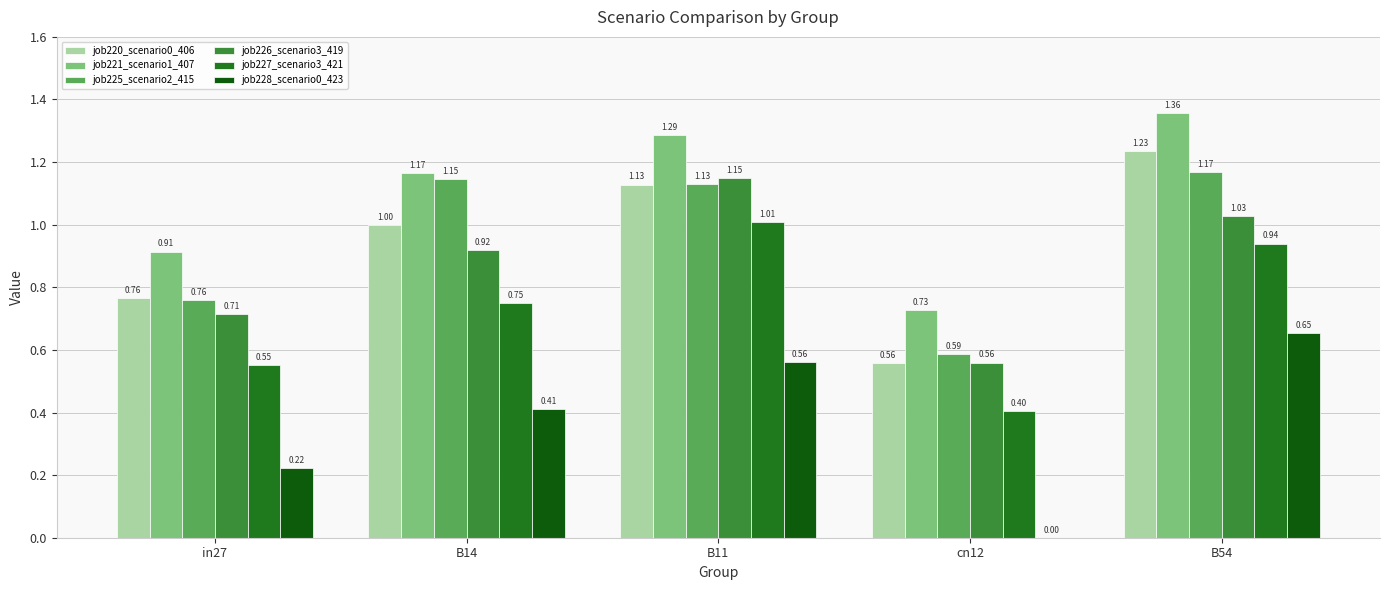

What is the value of the job225_scenario2_415 bar at the 3rd from the left?

1.1